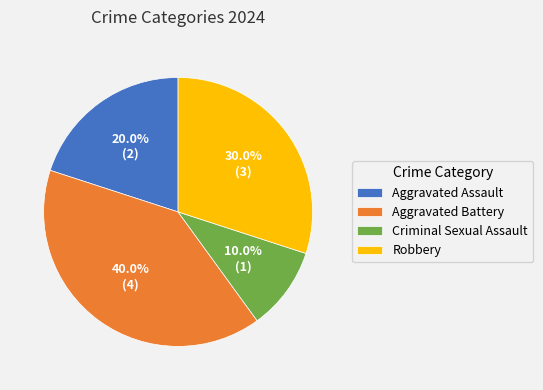

Does Criminal Sexual Assault account for over 50% of the chart?

No